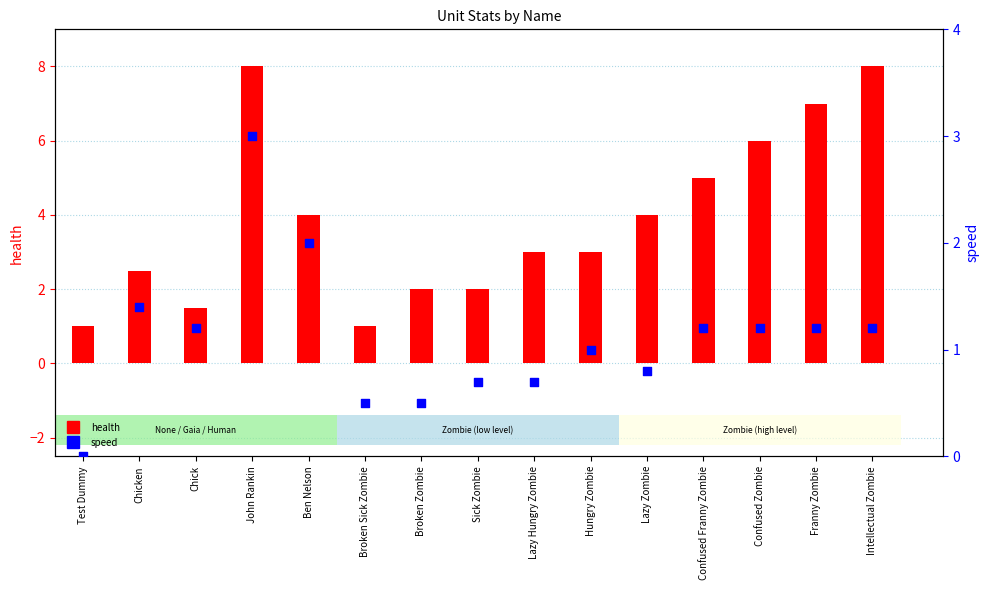

At which category is the sum across all series the highest?

John Rankin